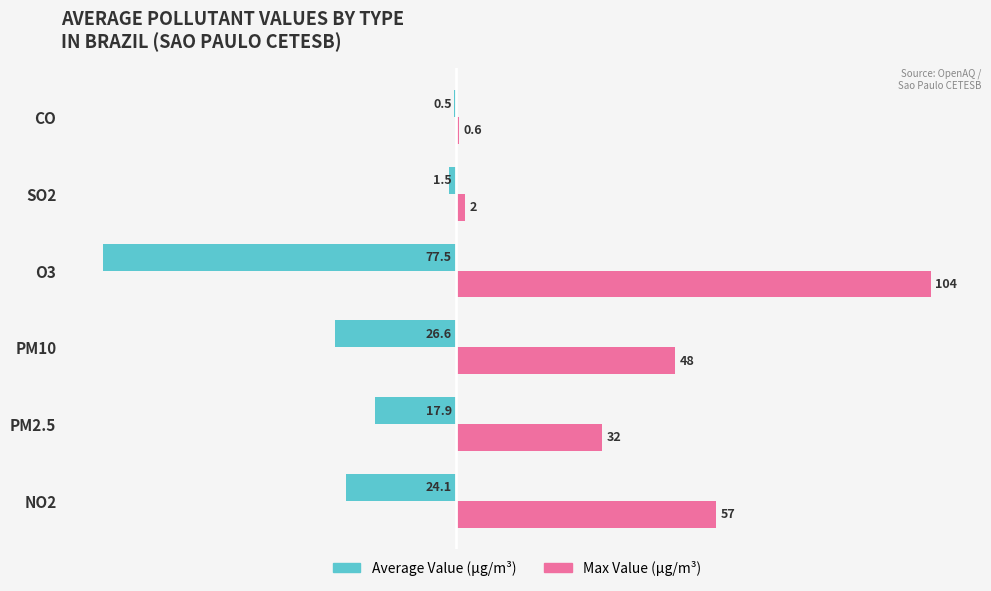

Read the Max Value (µg/m³) value at SO2.

2.0